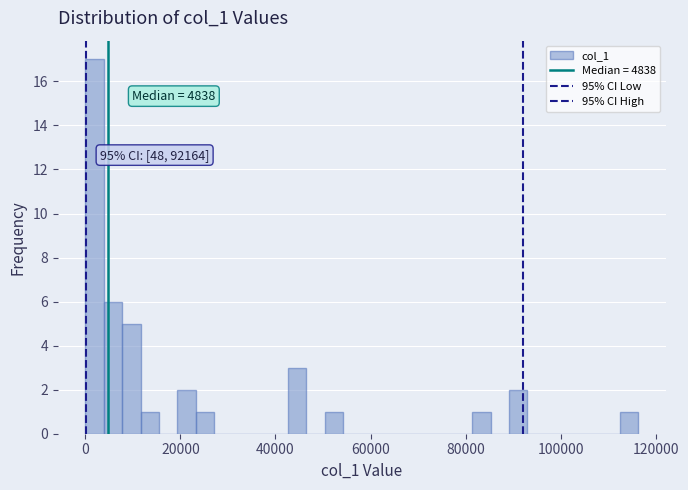

Read against the x-axis, roughly where is the centre of the tallest bar?

2000